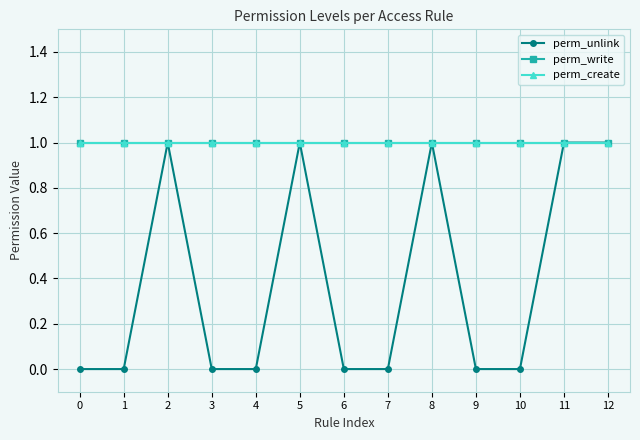

How many lines are shown in the chart?

3